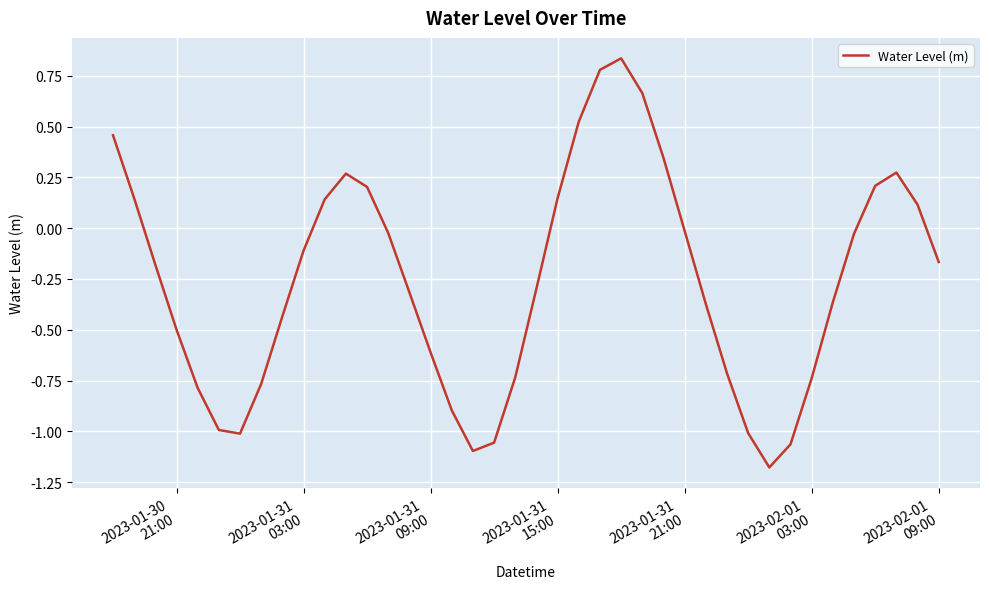

Is this an area chart (filled region under the line)?

No